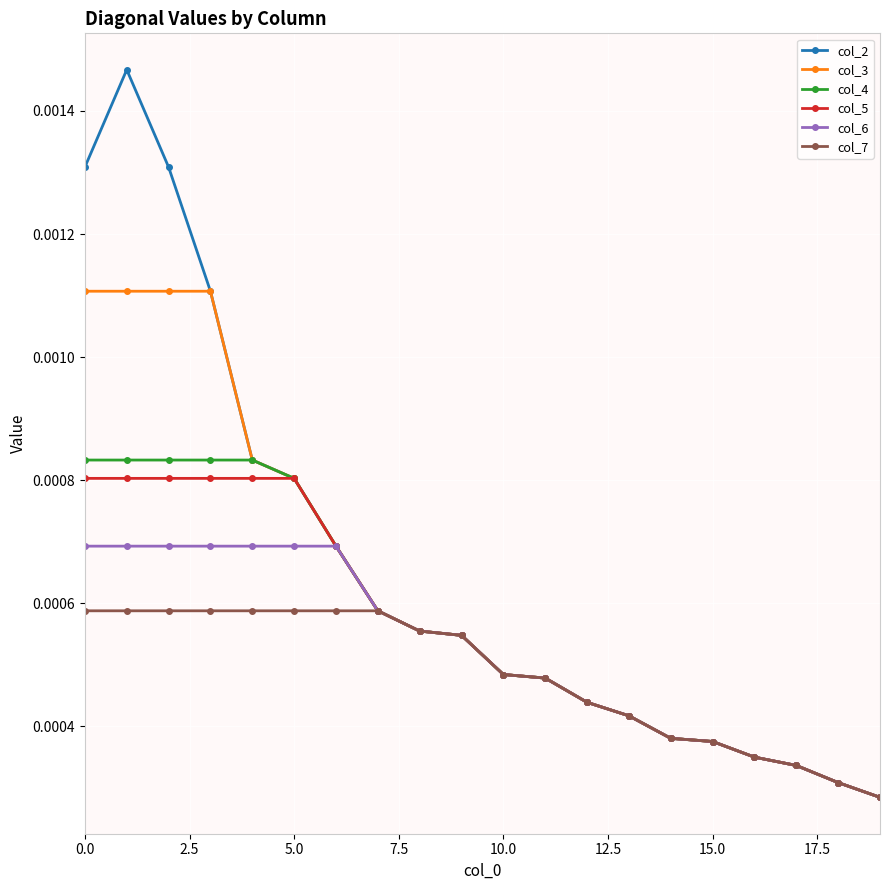

At how many categories does at least one series exceed 0?

20